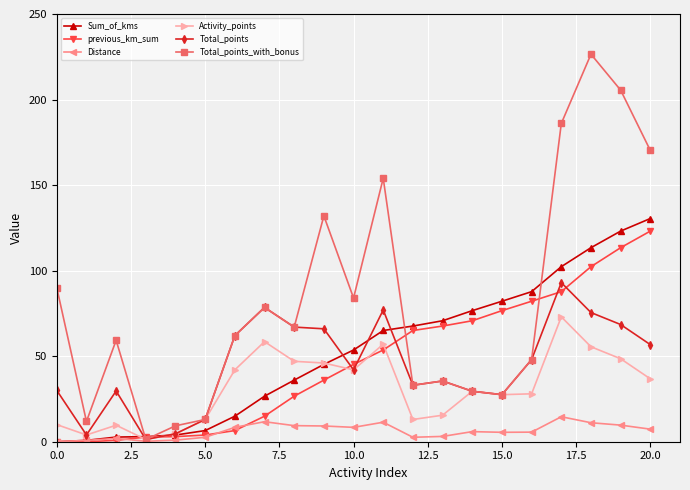

What is the maximum value shown in the chart?

226.5